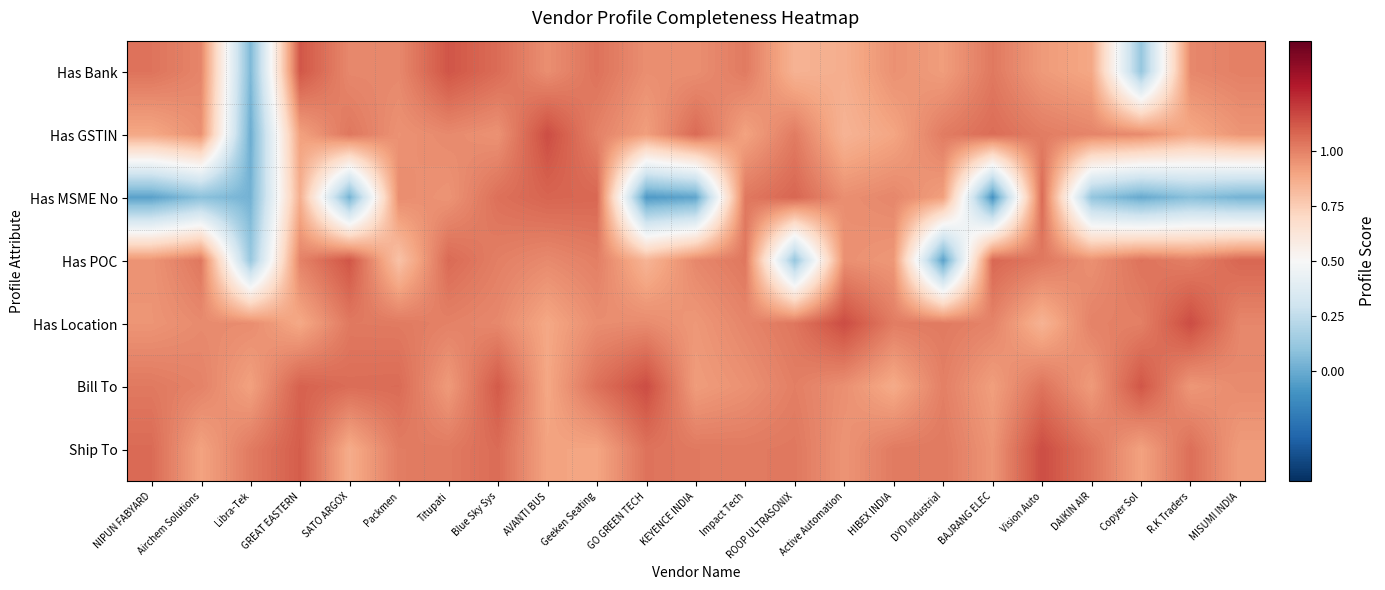

Reading right to left, what are all the values shown in this chart?

Has Bank: MISUMI INDIA=1.0	R.K Traders=1.0	Copyer Sol=0.1	DAIKIN AIR=0.9	Vision Auto=0.9	BAJRANG ELEC=1.0	DYD Industrial=0.9	HIBEX INDIA=1.0	Active Automation=0.9	ROOP ULTRASONIX=0.8	Impact Tech=1.0	KEYENCE INDIA=1.0	GO GREEN TECH=1.0	Geeken Seating=1.0	AVANTI BUS=1.0	Blue Sky Sys=1.1	Titupati=1.1	Packmen=1.0	SATO ARGOX=1.0	GREAT EASTERN=1.1	Libra-Tek=0.1	Airchem Solutions=1.0	NIPUN FABYARD=1.0
Has GSTIN: MISUMI INDIA=0.9	R.K Traders=0.9	Copyer Sol=1.0	DAIKIN AIR=1.0	Vision Auto=1.0	BAJRANG ELEC=1.1	DYD Industrial=1.0	HIBEX INDIA=0.9	Active Automation=0.8	ROOP ULTRASONIX=1.0	Impact Tech=0.9	KEYENCE INDIA=1.1	GO GREEN TECH=0.9	Geeken Seating=1.0	AVANTI BUS=1.1	Blue Sky Sys=1.0	Titupati=1.0	Packmen=1.0	SATO ARGOX=1.0	GREAT EASTERN=0.9	Libra-Tek=0.0	Airchem Solutions=1.0	NIPUN FABYARD=0.9
Has MSME No: MISUMI INDIA=0.0	R.K Traders=0.1	Copyer Sol=-0.0	DAIKIN AIR=0.1	Vision Auto=1.1	BAJRANG ELEC=-0.1	DYD Industrial=0.9	HIBEX INDIA=1.0	Active Automation=1.0	ROOP ULTRASONIX=1.1	Impact Tech=1.0	KEYENCE INDIA=-0.0	GO GREEN TECH=-0.1	Geeken Seating=1.1	AVANTI BUS=1.1	Blue Sky Sys=1.0	Titupati=0.9	Packmen=1.0	SATO ARGOX=0.0	GREAT EASTERN=0.9	Libra-Tek=0.0	Airchem Solutions=0.1	NIPUN FABYARD=-0.0
Has POC: MISUMI INDIA=1.1	R.K Traders=1.0	Copyer Sol=1.0	DAIKIN AIR=1.0	Vision Auto=1.0	BAJRANG ELEC=1.1	DYD Industrial=-0.0	HIBEX INDIA=0.9	Active Automation=1.0	ROOP ULTRASONIX=0.1	Impact Tech=1.0	KEYENCE INDIA=1.0	GO GREEN TECH=0.8	Geeken Seating=1.0	AVANTI BUS=1.0	Blue Sky Sys=1.0	Titupati=1.1	Packmen=0.8	SATO ARGOX=1.1	GREAT EASTERN=1.0	Libra-Tek=0.1	Airchem Solutions=1.0	NIPUN FABYARD=0.9
Has Location: MISUMI INDIA=1.0	R.K Traders=1.1	Copyer Sol=1.0	DAIKIN AIR=1.0	Vision Auto=0.8	BAJRANG ELEC=1.0	DYD Industrial=1.0	HIBEX INDIA=1.0	Active Automation=1.1	ROOP ULTRASONIX=1.0	Impact Tech=1.0	KEYENCE INDIA=0.9	GO GREEN TECH=1.0	Geeken Seating=1.0	AVANTI BUS=0.9	Blue Sky Sys=1.0	Titupati=1.0	Packmen=1.0	SATO ARGOX=1.0	GREAT EASTERN=0.9	Libra-Tek=1.0	Airchem Solutions=1.0	NIPUN FABYARD=0.9
Bill To: MISUMI INDIA=1.0	R.K Traders=0.9	Copyer Sol=1.1	DAIKIN AIR=0.9	Vision Auto=1.0	BAJRANG ELEC=0.9	DYD Industrial=1.0	HIBEX INDIA=0.9	Active Automation=1.0	ROOP ULTRASONIX=1.0	Impact Tech=1.0	KEYENCE INDIA=0.9	GO GREEN TECH=1.1	Geeken Seating=1.0	AVANTI BUS=0.9	Blue Sky Sys=1.1	Titupati=0.9	Packmen=1.1	SATO ARGOX=1.1	GREAT EASTERN=1.1	Libra-Tek=0.9	Airchem Solutions=1.0	NIPUN FABYARD=1.0
Ship To: MISUMI INDIA=0.9	R.K Traders=1.1	Copyer Sol=0.9	DAIKIN AIR=1.0	Vision Auto=1.1	BAJRANG ELEC=0.9	DYD Industrial=1.0	HIBEX INDIA=1.0	Active Automation=0.9	ROOP ULTRASONIX=1.0	Impact Tech=1.0	KEYENCE INDIA=1.0	GO GREEN TECH=1.0	Geeken Seating=0.9	AVANTI BUS=0.9	Blue Sky Sys=1.1	Titupati=1.0	Packmen=1.0	SATO ARGOX=0.9	GREAT EASTERN=1.1	Libra-Tek=1.0	Airchem Solutions=0.9	NIPUN FABYARD=1.1